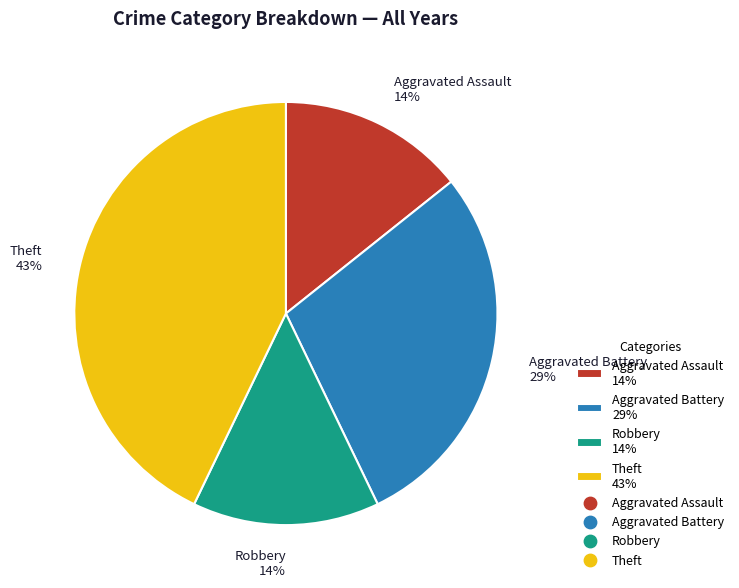

How many slices are in this pie chart?

4